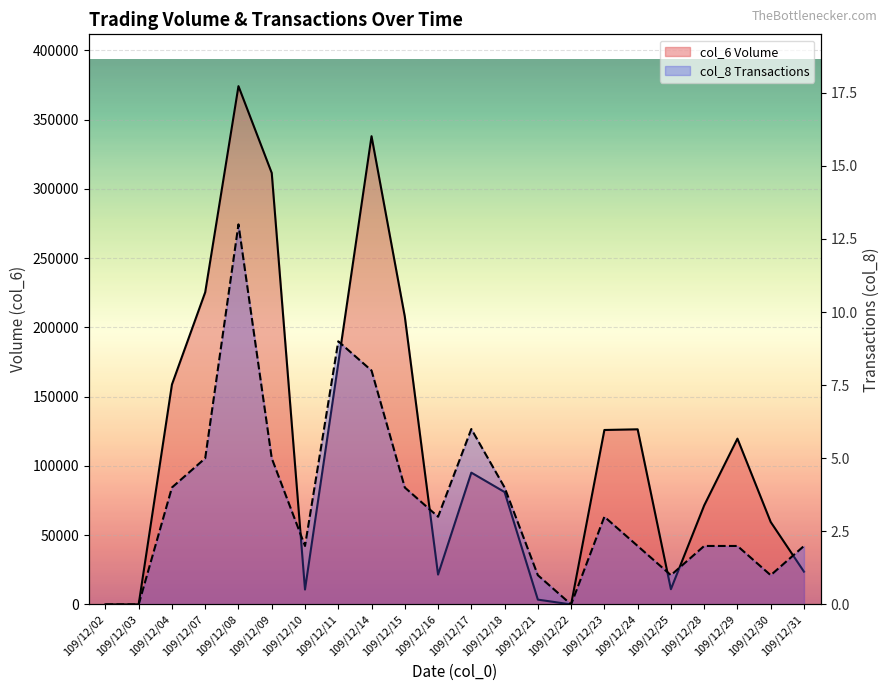

The col_6 (Volume) line series shows 48975 at 109/12/17. True or false?

False